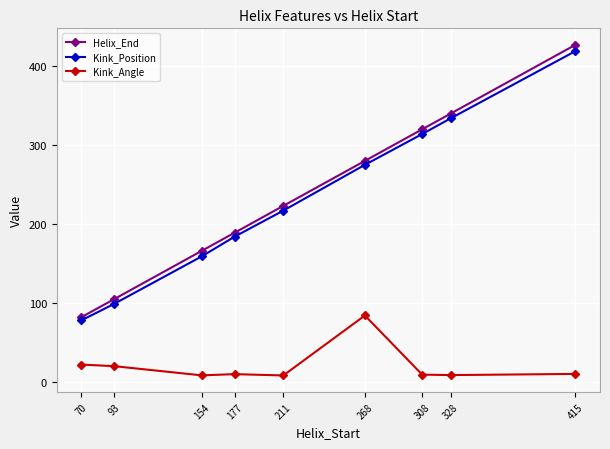

Does the chart have visible grid lines?

Yes